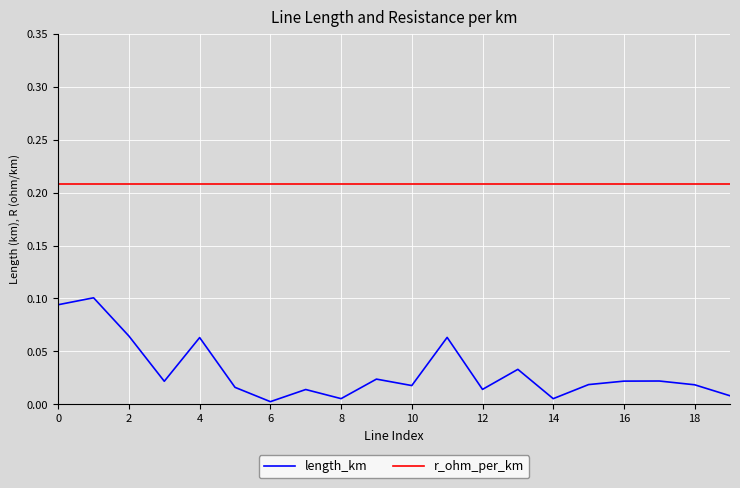

List the series in order of their overall mean, lowest first.

length_km, r_ohm_per_km